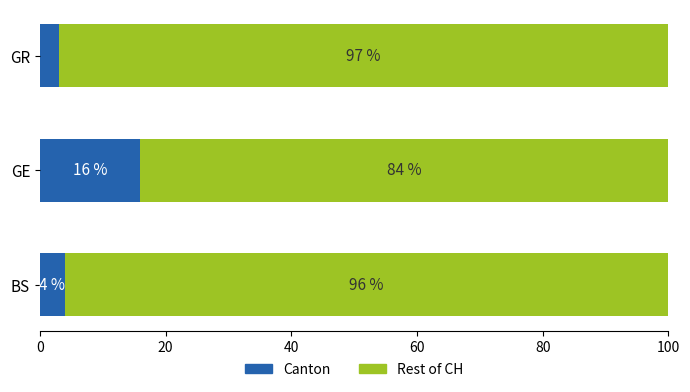

True or false: Canton has a value of 3 at GR.

True